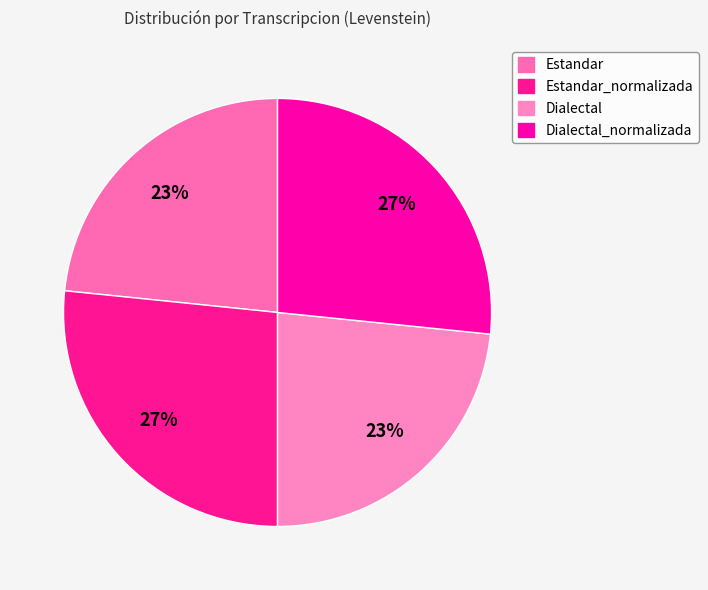

Does Dialectal_normalizada represent more than half of the total?

No